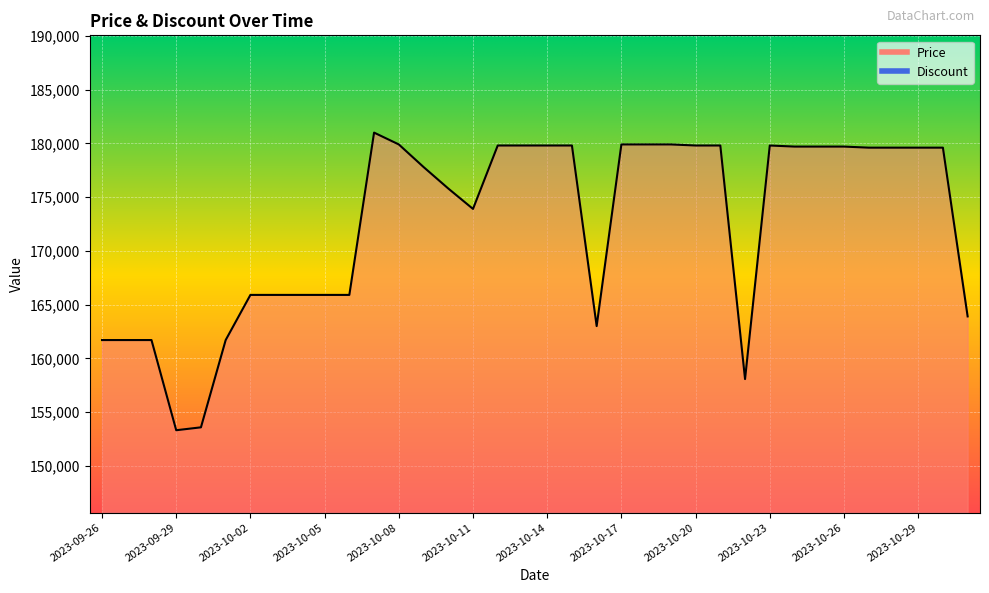

Which label corresponds to the largest value in the chart?

2023-10-07